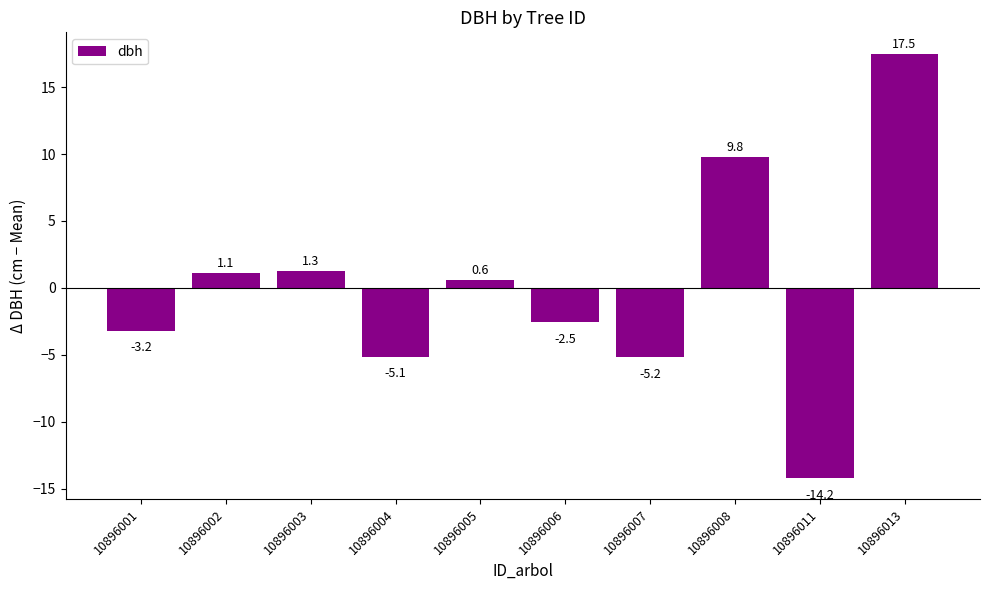

Is it true that the value at 10896001 is -5.2?

False